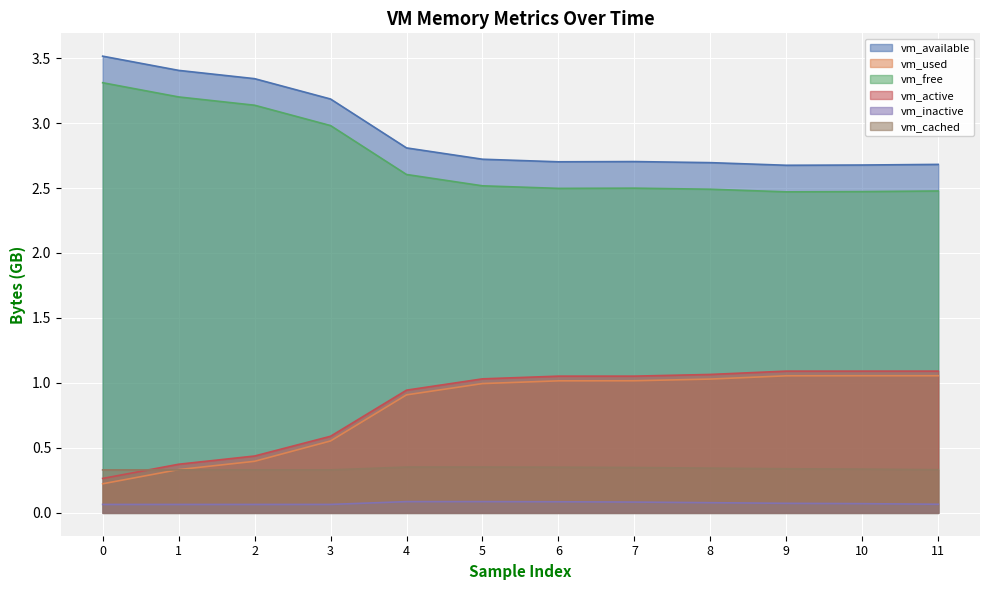

What is the value of the vm_available point at the 12th from the left?

2.7